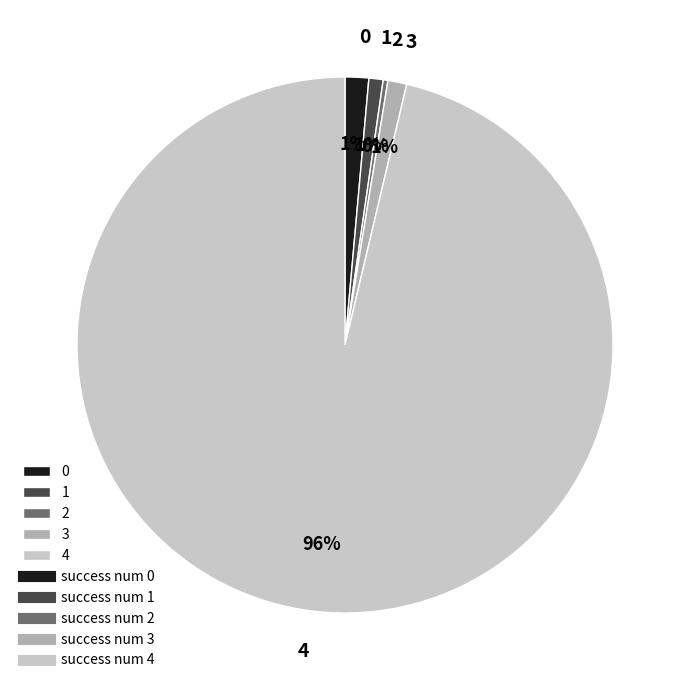

Which category has the biggest portion of the pie?

4